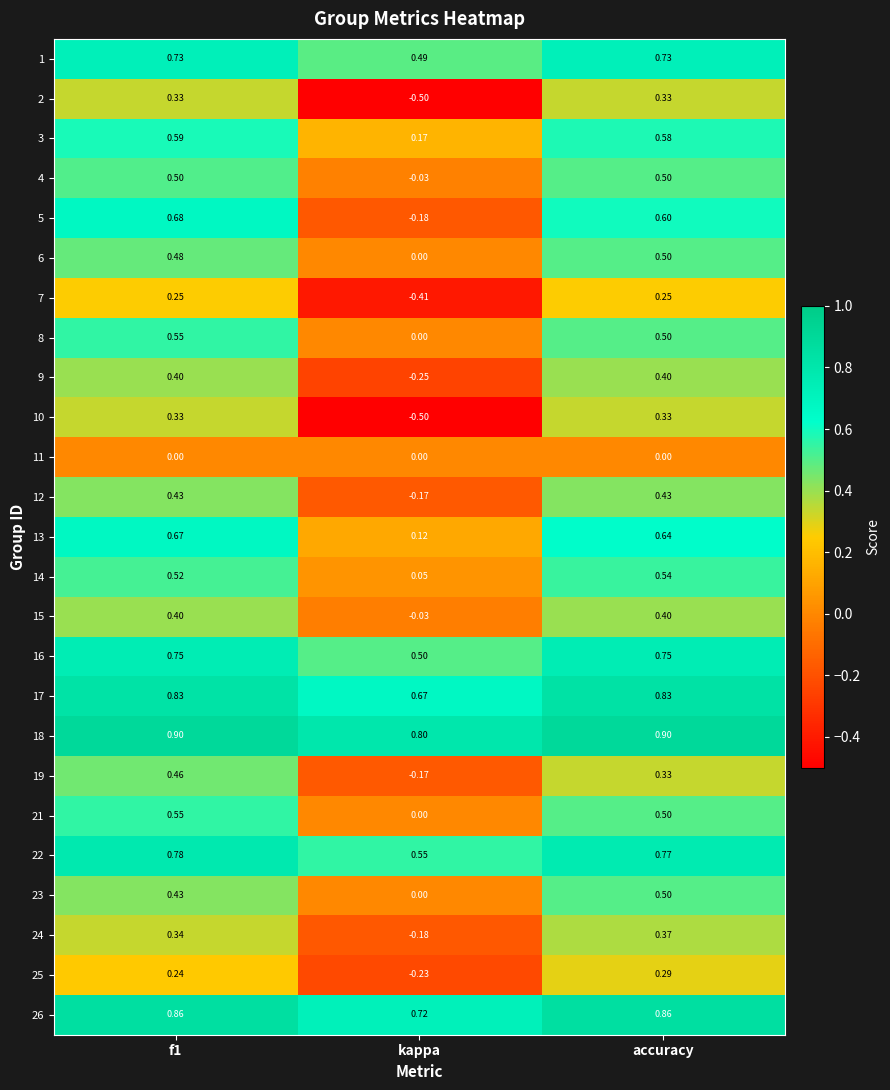

Which label corresponds to the smallest value in the chart?

kappa